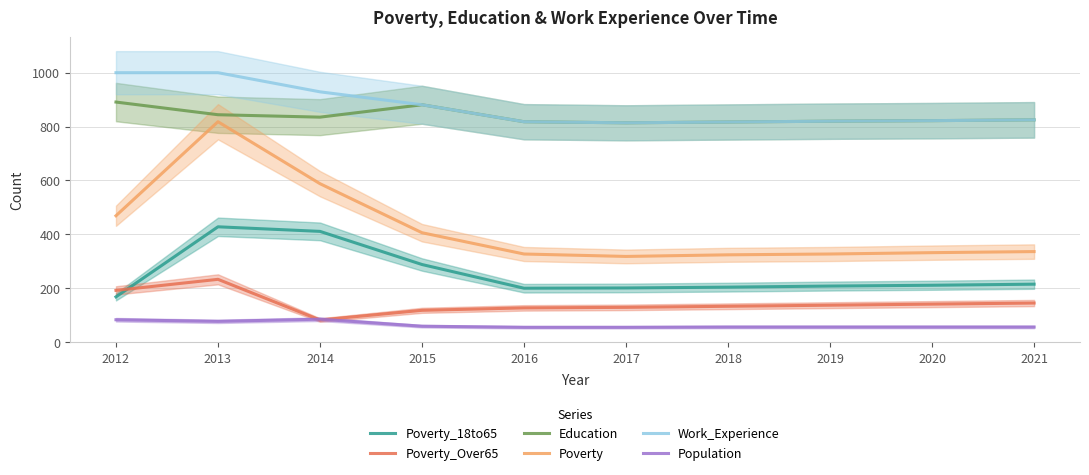

True or false: Work_Experience and Education intersect in this chart.

False